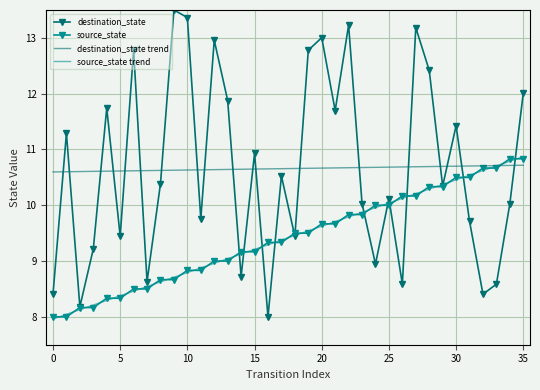

What is the highest value of the destination_state series?

13.5